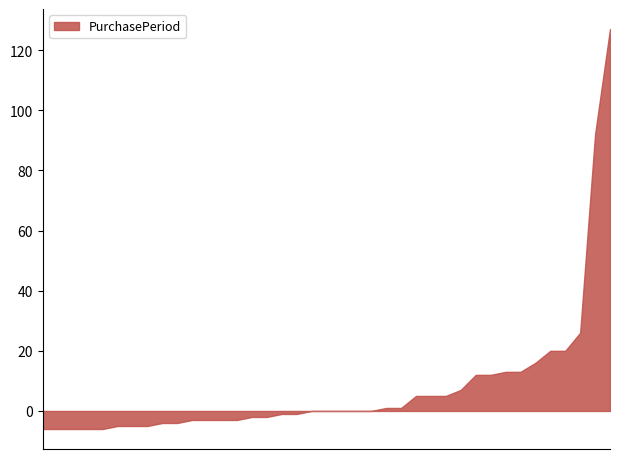

What is the difference between the maximum and minimum values?

133